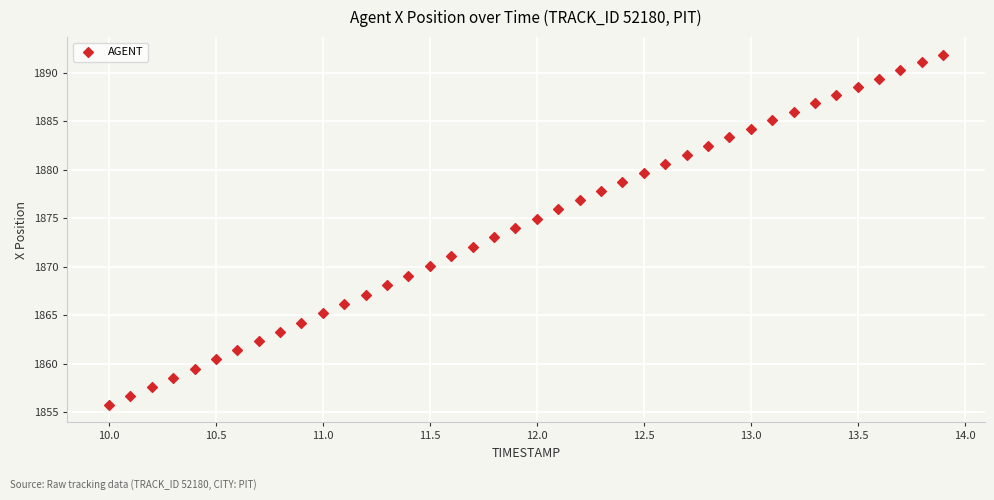

What is the range of Y values (max minus min)?

36.2